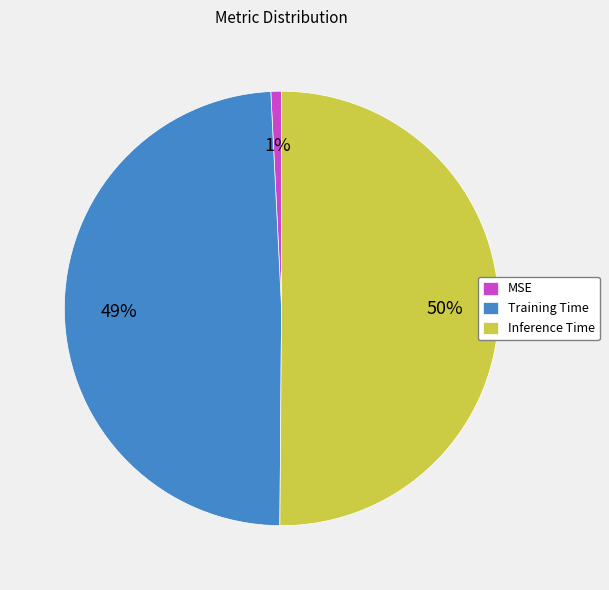

Rank the categories by value from highest to lowest.

Inference Time, Training Time, MSE